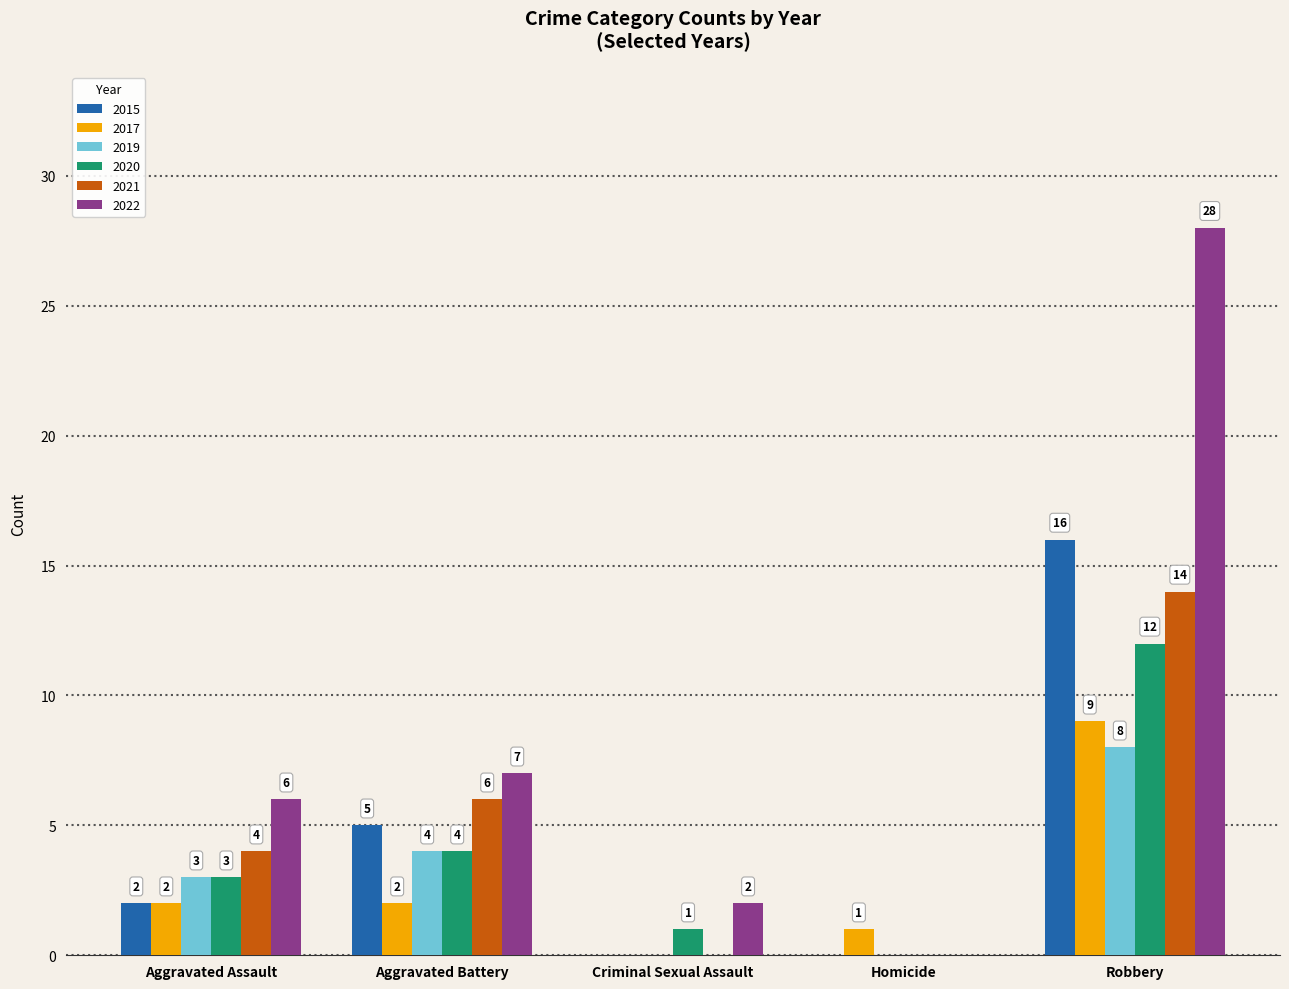

Where is 2020 nearest to the value 6?

Aggravated Battery